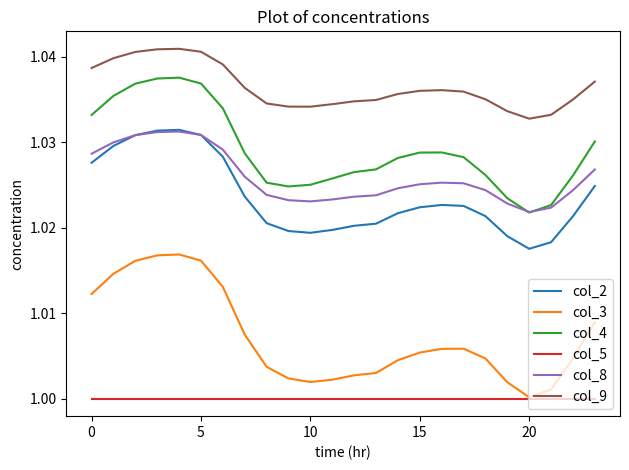

Which series has the largest range (max minus min)?

col_3